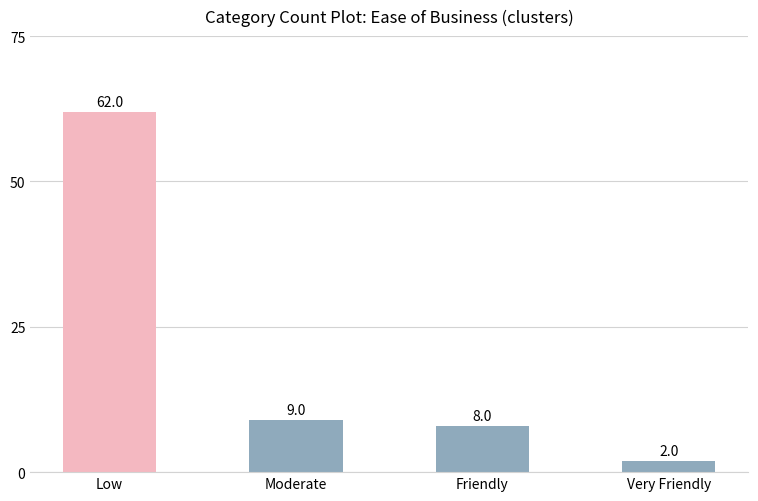

Count the number of categories in the chart.

4